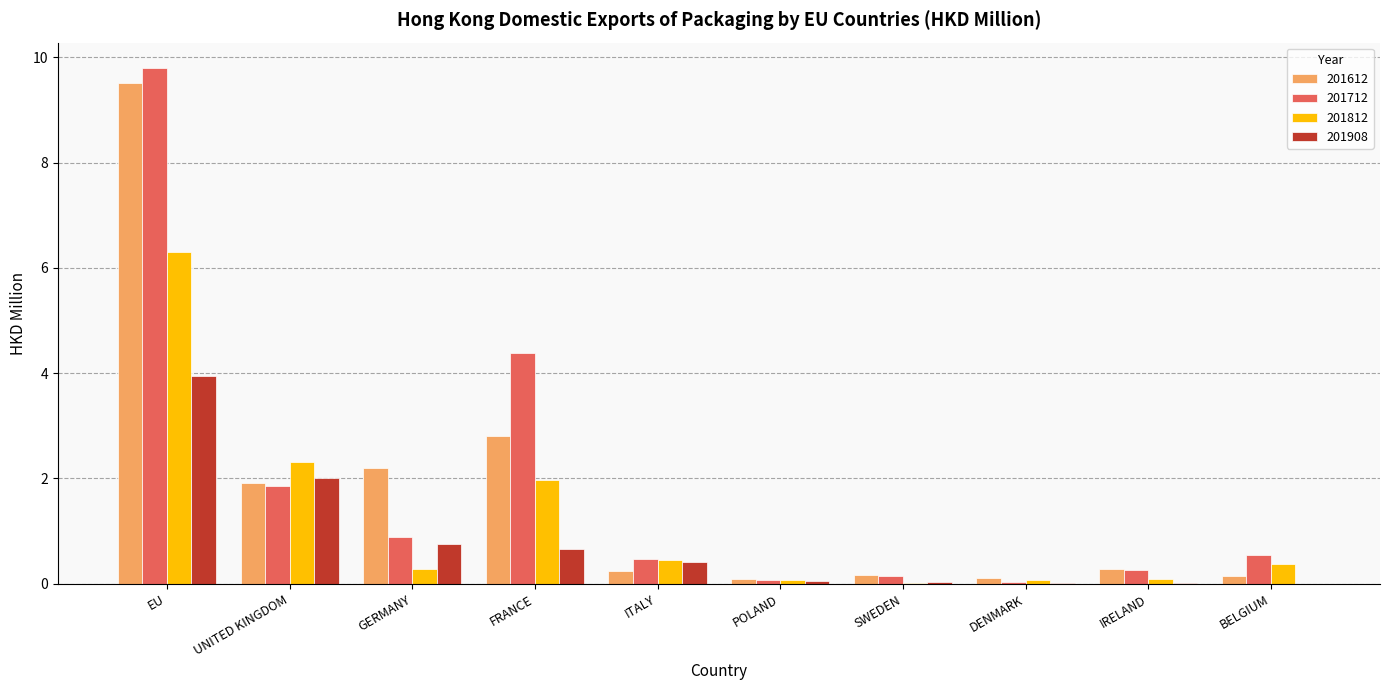

At which label is 201812 closest to 3?

UNITED KINGDOM